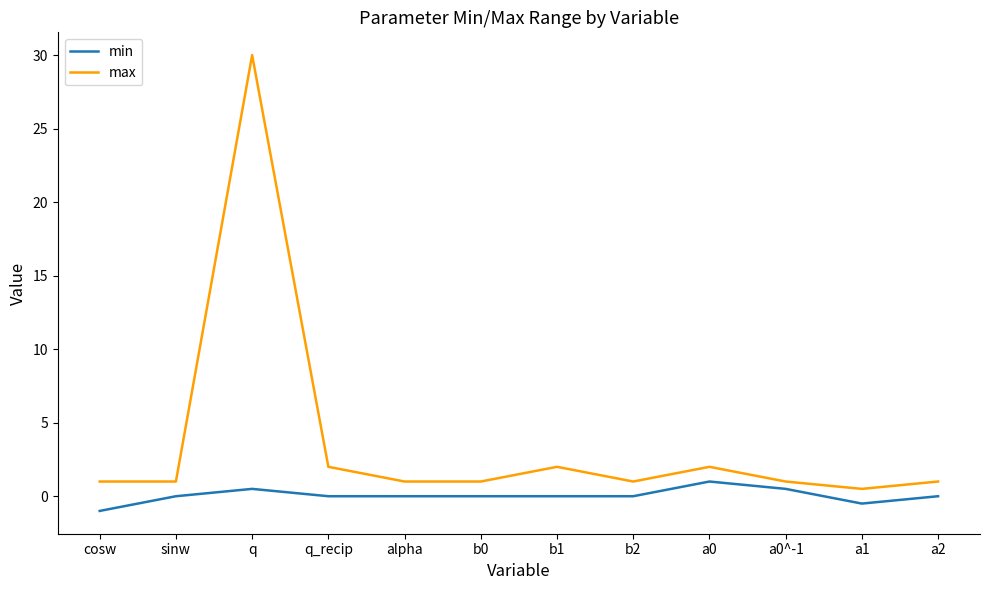

What is the approximate value of max at cosw?

1.0